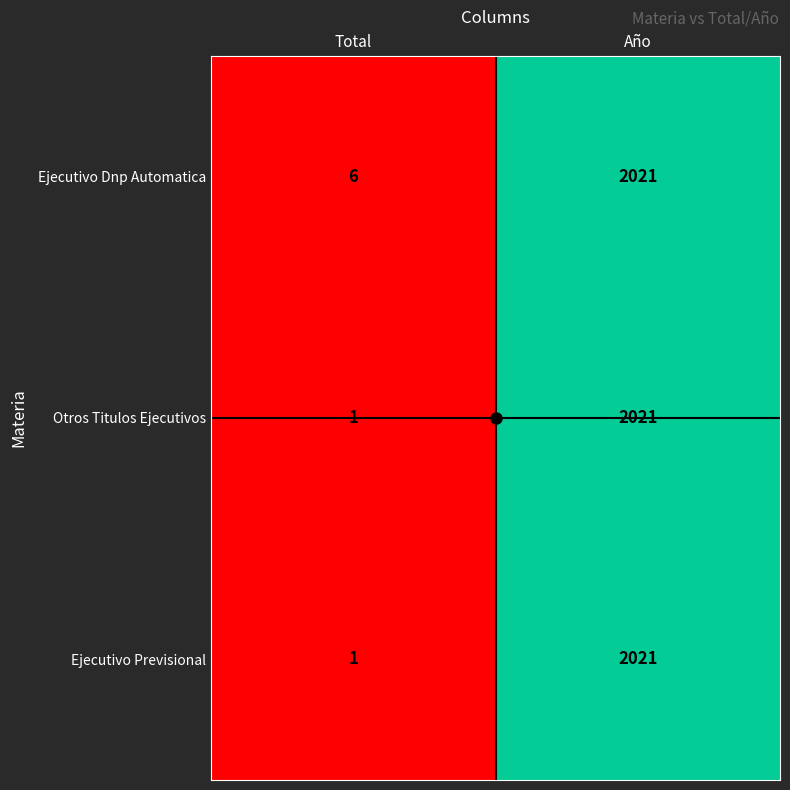

Where is Otros Titulos Ejecutivos nearest to the value 1011?

Total